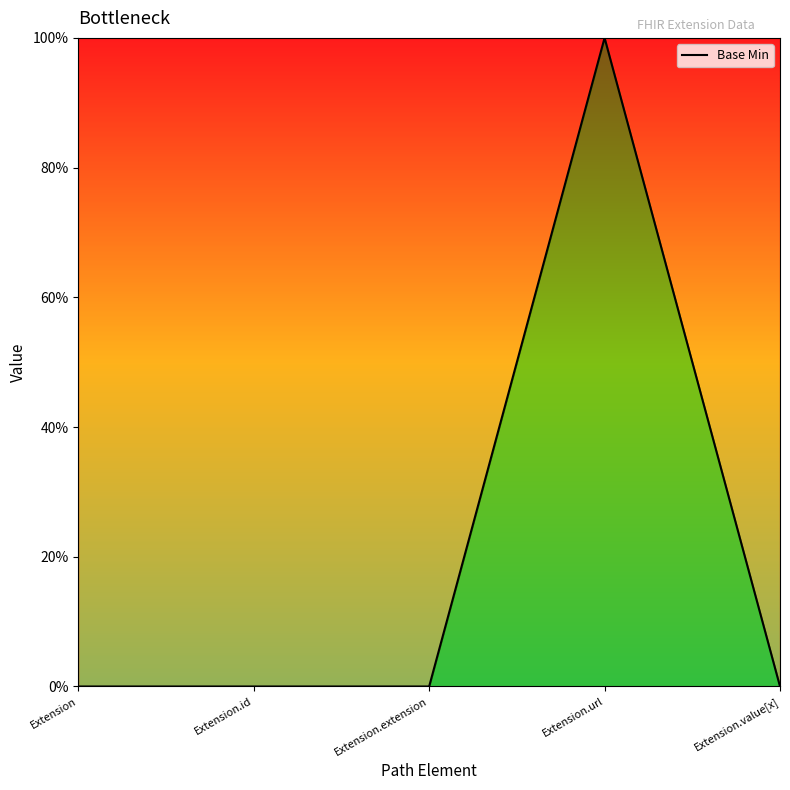

The chart shows a value of 1 at Extension.url. True or false?

True